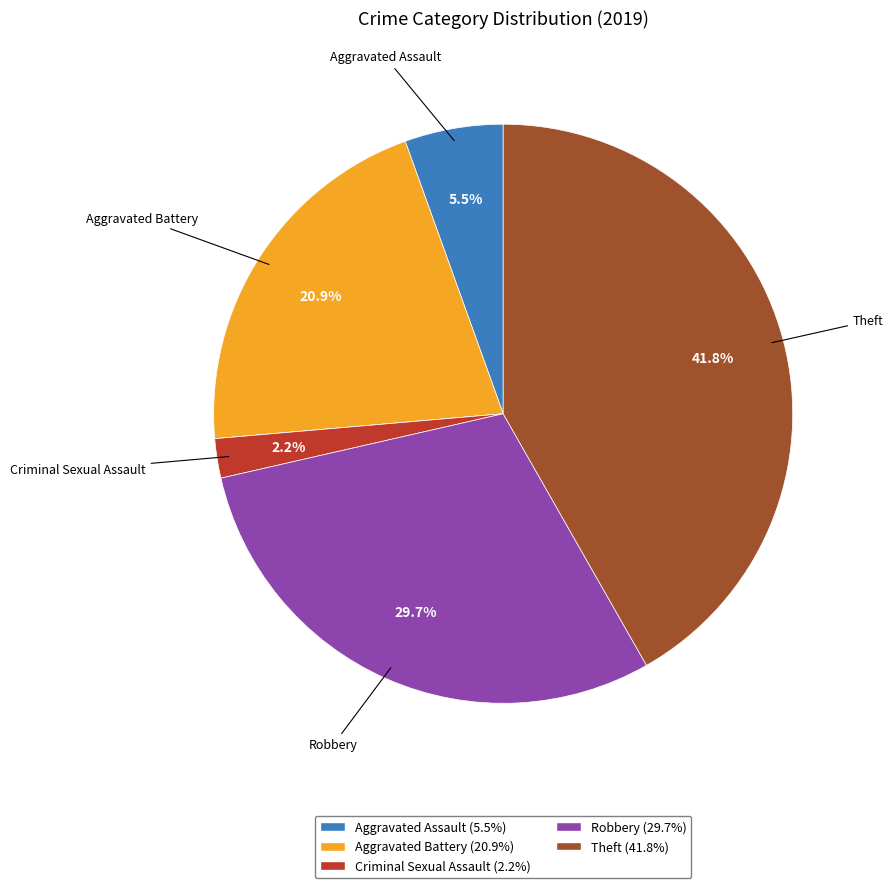

Is there any slice that represents more than half of the pie?

No